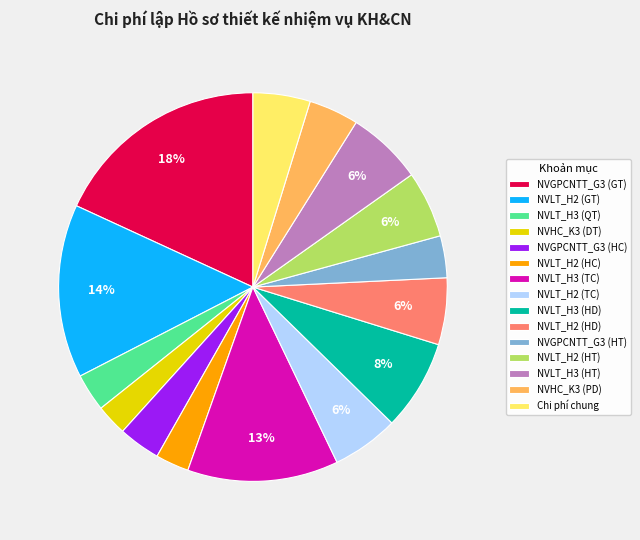

Is there any slice that represents more than half of the pie?

No